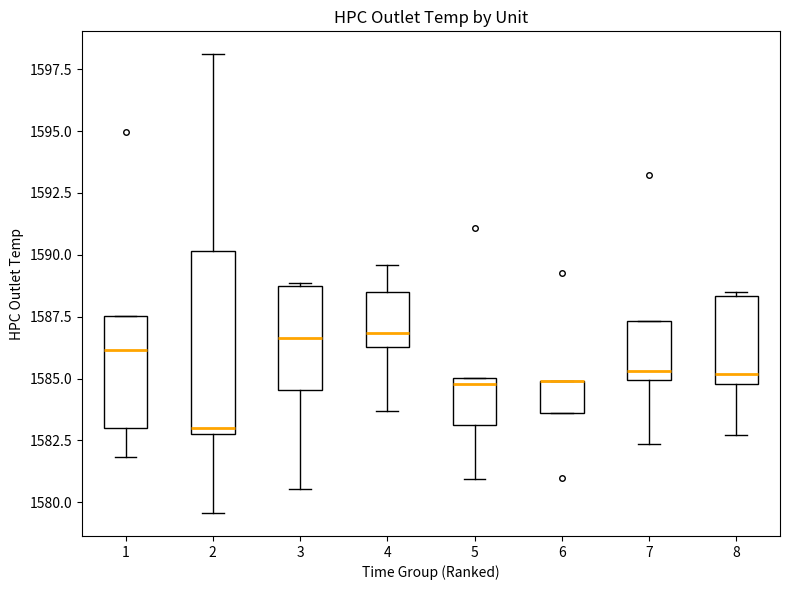

Which box is the tallest, from its lower edge to its upper edge?

2